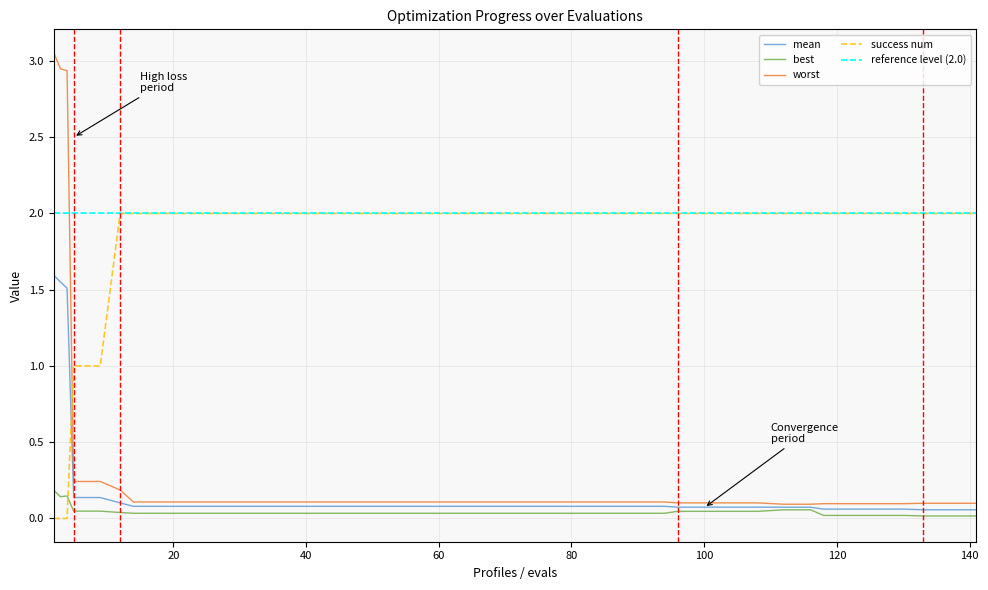

True or false: worst has more than 2 interior local peaks.

False